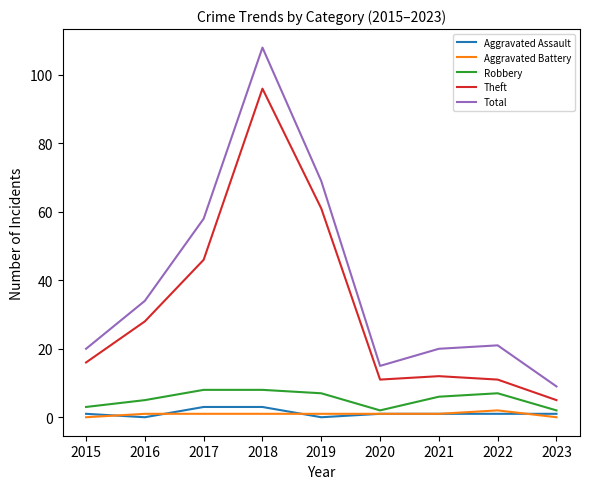

Is this an area chart (filled region under the line)?

No